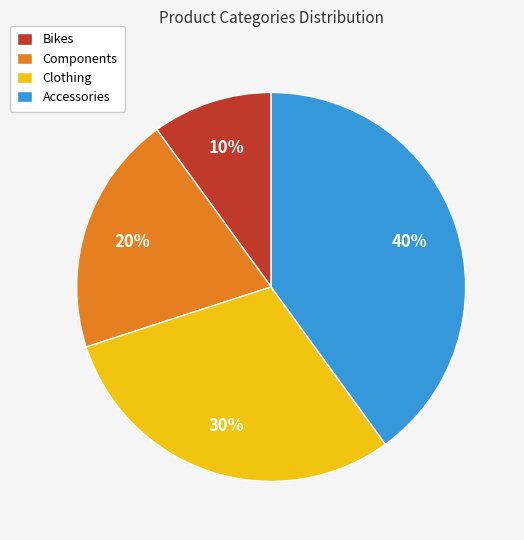

To the nearest percent, what is the difference between the largest and smallest slice percentages?

30%